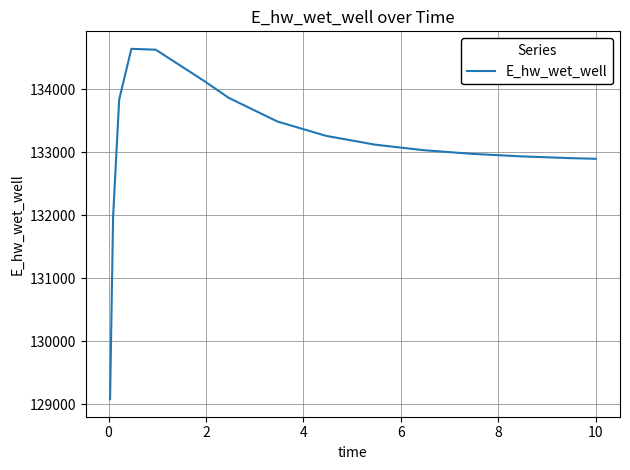

What is the difference between the maximum and minimum values?

5569.0